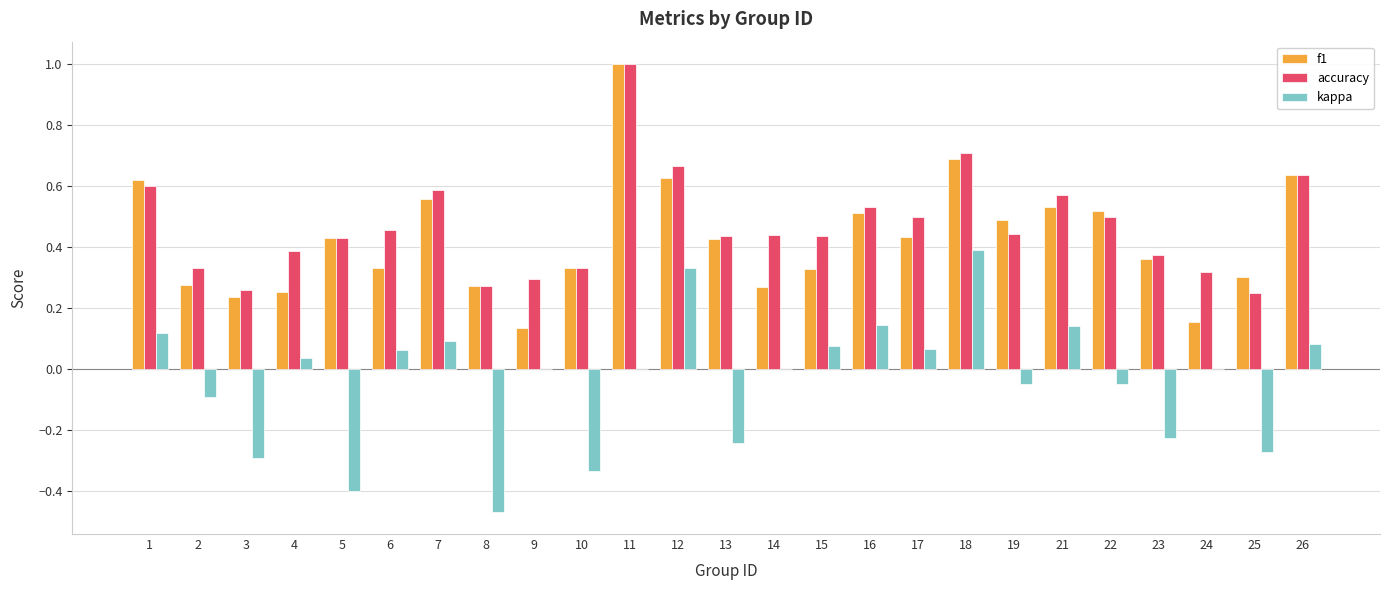

Does the chart contain stacked bars?

No